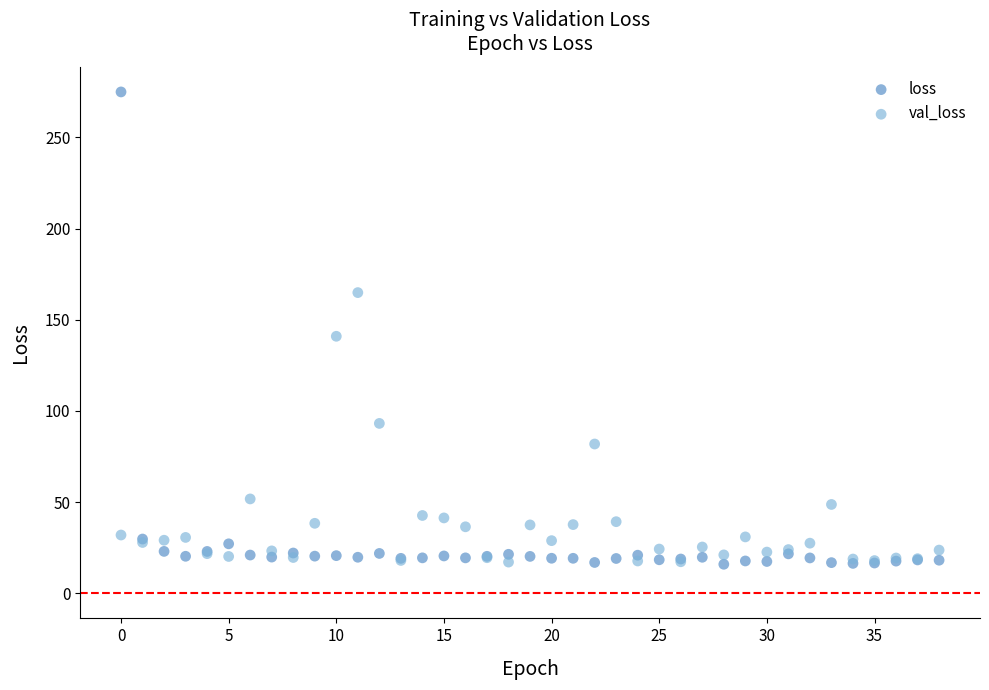

Which series contains the highest Y value?

loss